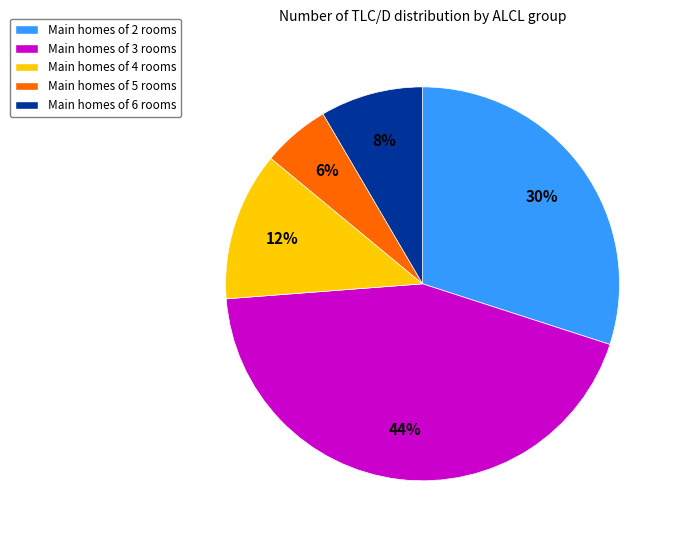

How many slices are in this pie chart?

5